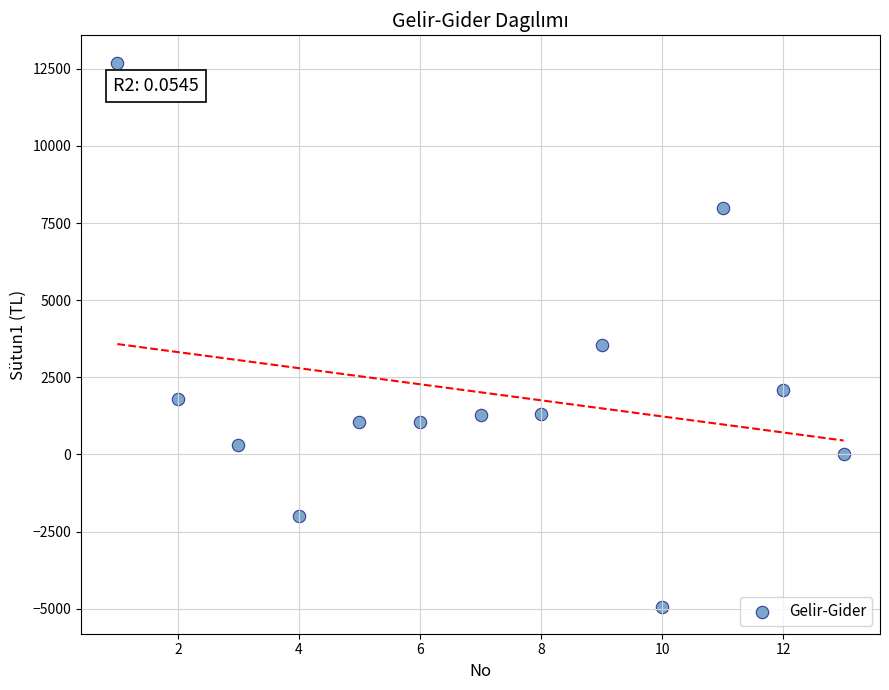

What Y value in the scatter plot is closest to 3886?

3555.9